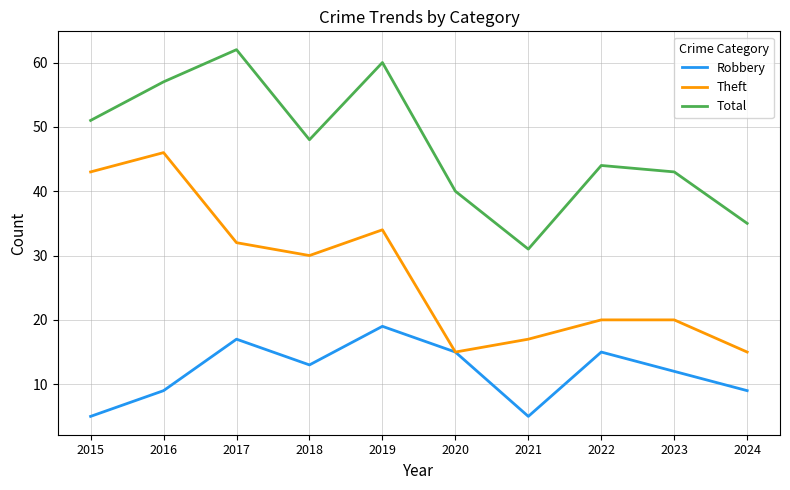

Which series changed the most between 2017 and 2023?

Total